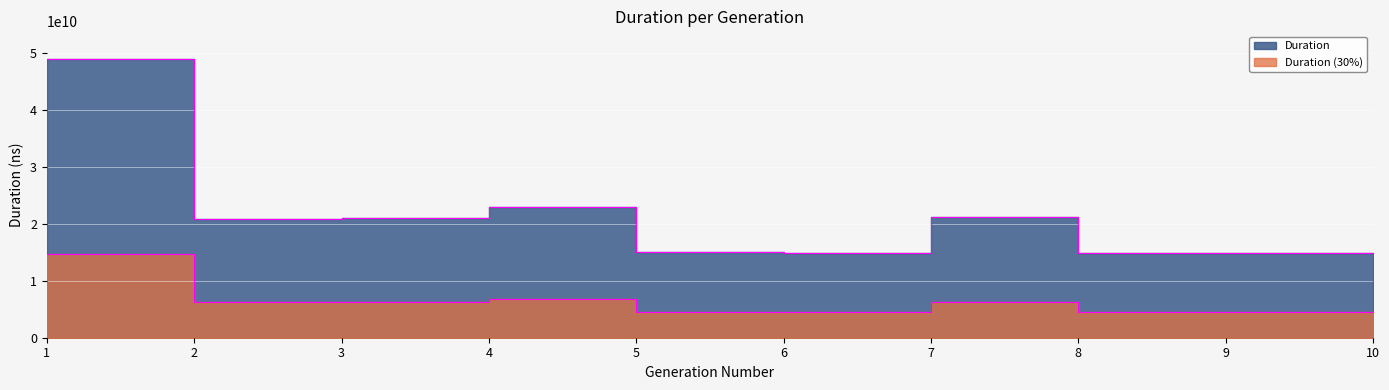

What is the difference between the second highest and minimum values?

8073409464